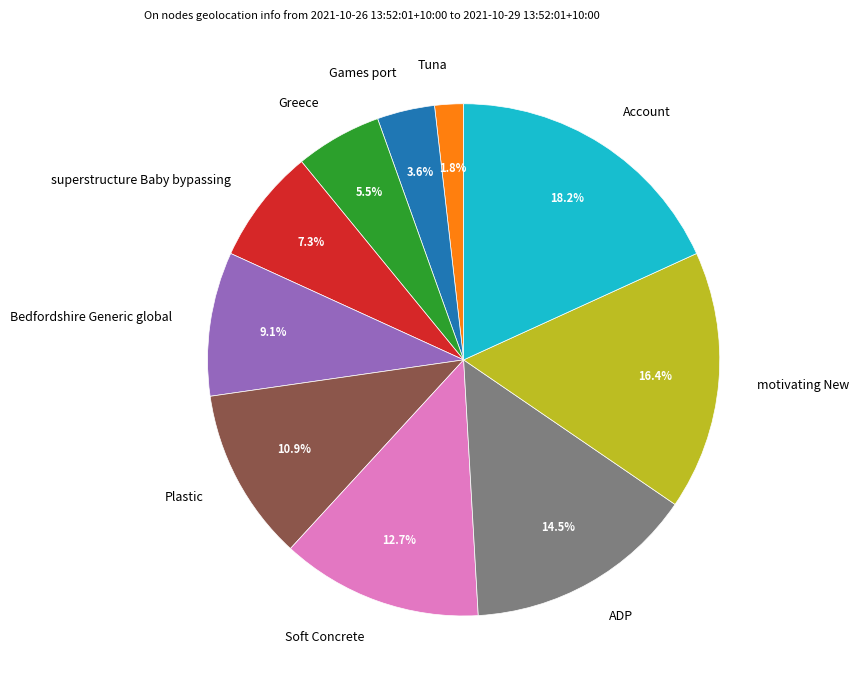

What percentage do superstructure Baby bypassing and Bedfordshire Generic global together represent?

16.4%